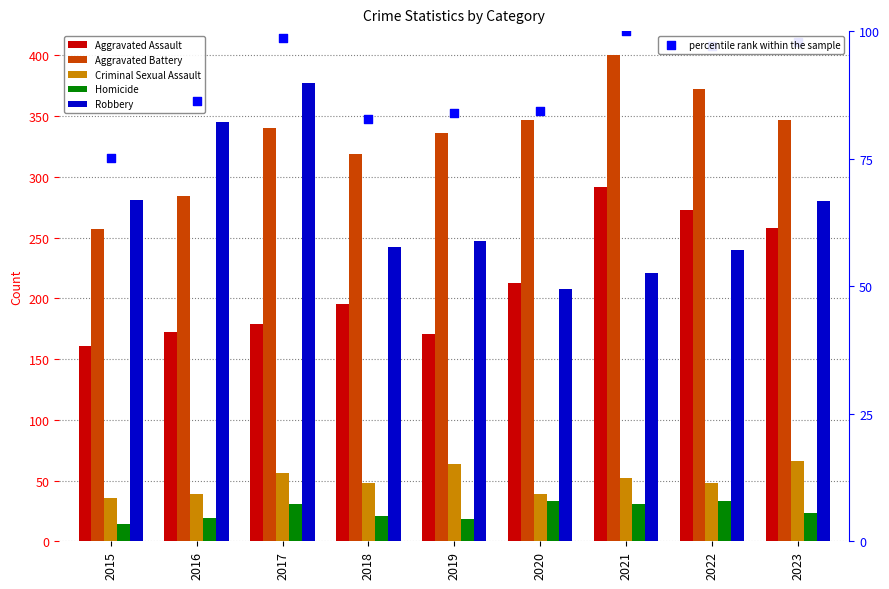

Which series reaches the minimum Y coordinate?

Homicide